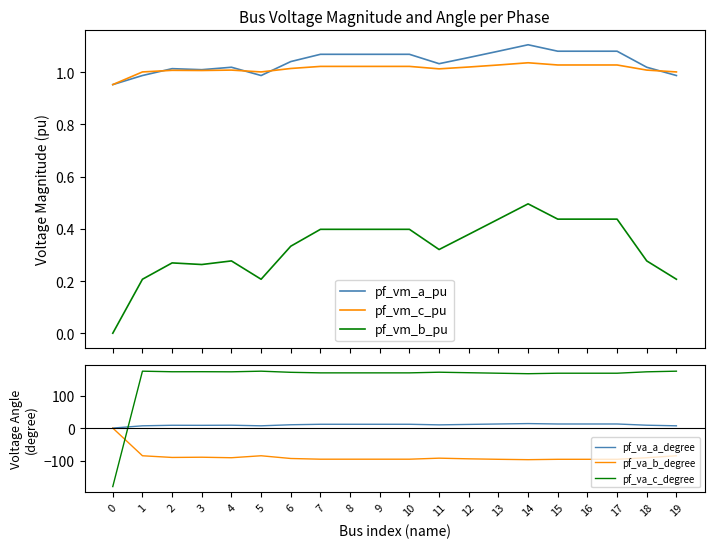

Reading left to right, list all the values displayed in this chart.

pf_vm_a_pu: 0=1.0	1=1.0	2=1.0	3=1.0	4=1.0	5=1.0	6=1.0	7=1.1	8=1.1	9=1.1	10=1.1	11=1.0	12=1.1	13=1.1	14=1.1	15=1.1	16=1.1	17=1.1	18=1.0	19=1.0
pf_vm_c_pu: 0=1.0	1=1.0	2=1.0	3=1.0	4=1.0	5=1.0	6=1.0	7=1.0	8=1.0	9=1.0	10=1.0	11=1.0	12=1.0	13=1.0	14=1.0	15=1.0	16=1.0	17=1.0	18=1.0	19=1.0
pf_vm_b_pu: 0=0.0	1=0.2	2=0.3	3=0.3	4=0.3	5=0.2	6=0.3	7=0.4	8=0.4	9=0.4	10=0.4	11=0.3	12=0.4	13=0.4	14=0.5	15=0.4	16=0.4	17=0.4	18=0.3	19=0.2
pf_va_a_degree: 0=0.0	1=7.0	2=8.6	3=8.5	4=8.8	5=7.0	6=10.2	7=11.7	8=11.7	9=11.7	10=11.7	11=9.9	12=11.3	13=12.6	14=13.8	15=12.6	16=12.6	17=12.6	18=8.8	19=7.0
pf_va_b_degree: 0=0.0	1=-85.2	2=-90.4	3=-89.7	4=-91.3	5=-85.2	6=-93.6	7=-95.8	8=-95.8	9=-95.8	10=-95.8	11=-92.6	12=-94.6	13=-96.1	14=-97.2	15=-96.1	16=-96.1	17=-96.1	18=-91.3	19=-85.2
pf_va_c_degree: 0=-180.0	1=175.1	2=173.3	3=173.5	4=173.1	5=175.1	6=171.6	7=169.9	8=169.9	9=169.9	10=169.9	11=171.9	12=170.3	13=168.8	14=167.3	15=168.8	16=168.8	17=168.8	18=173.1	19=175.1